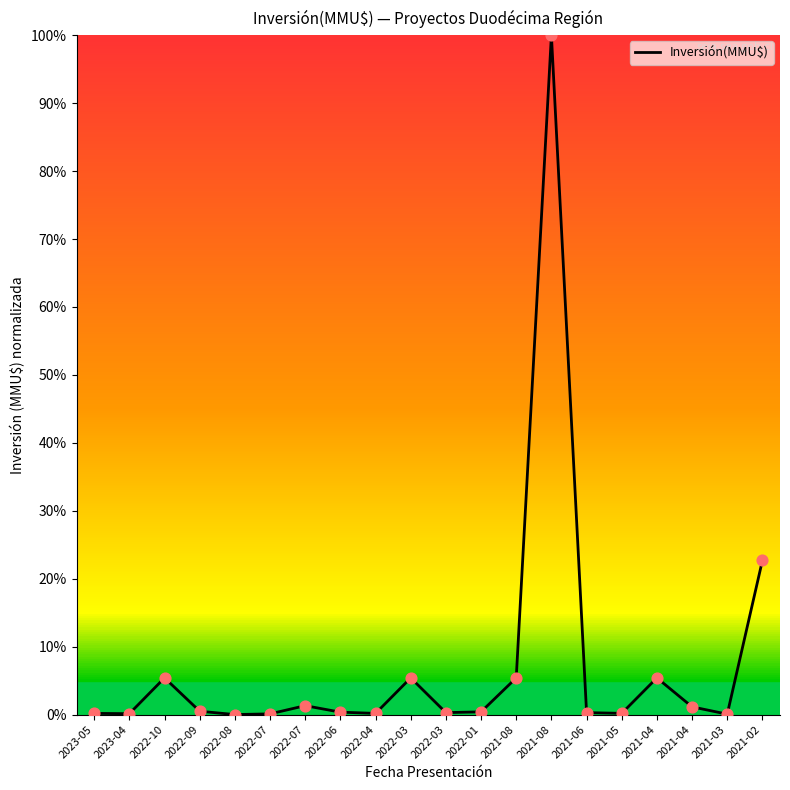

Which has a higher value, 2022-01 or 2021-08?

2021-08